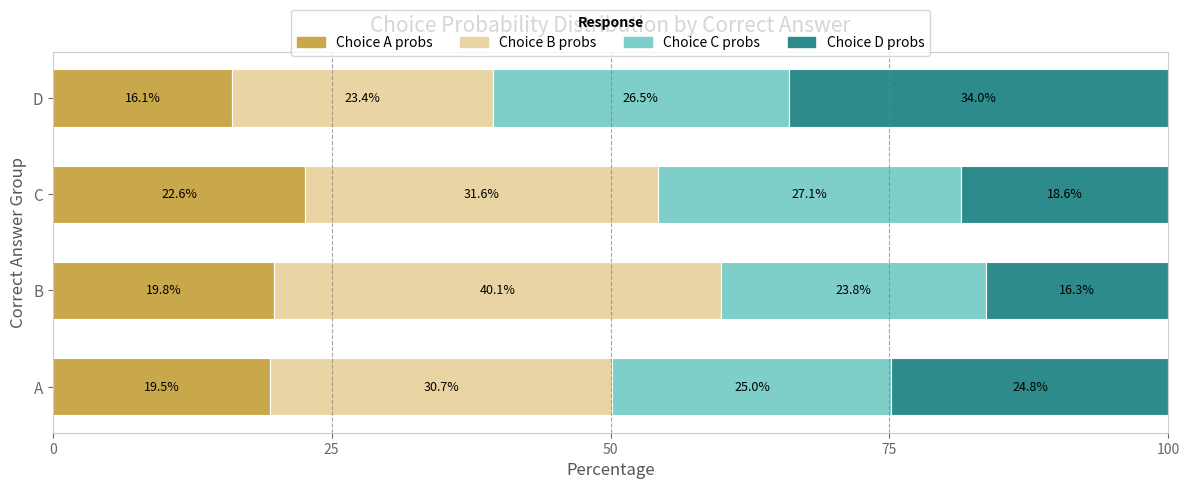

What is the total value across all series at B?

100.0